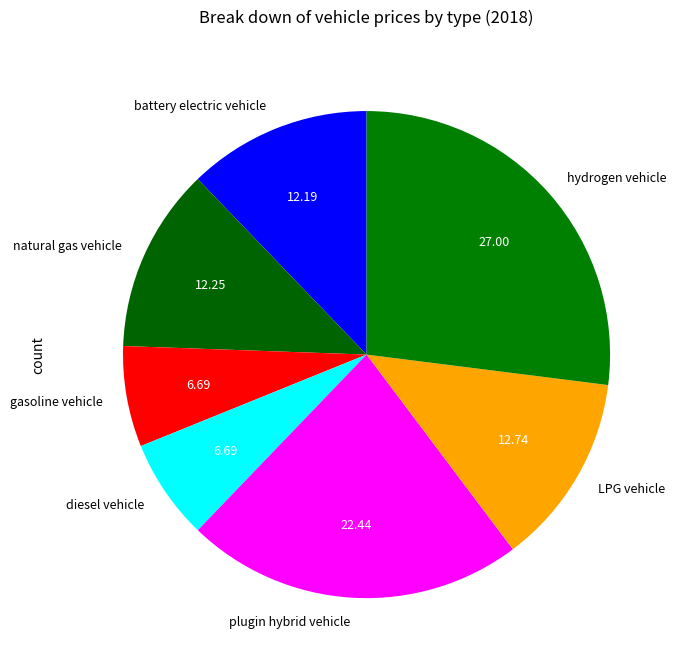

What is the ratio of the value at plugin hybrid vehicle to the value at gasoline vehicle?

3.4